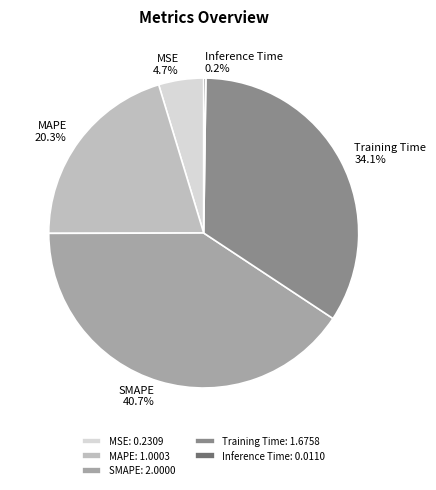

What portion of the pie excludes MAPE?

79.7%